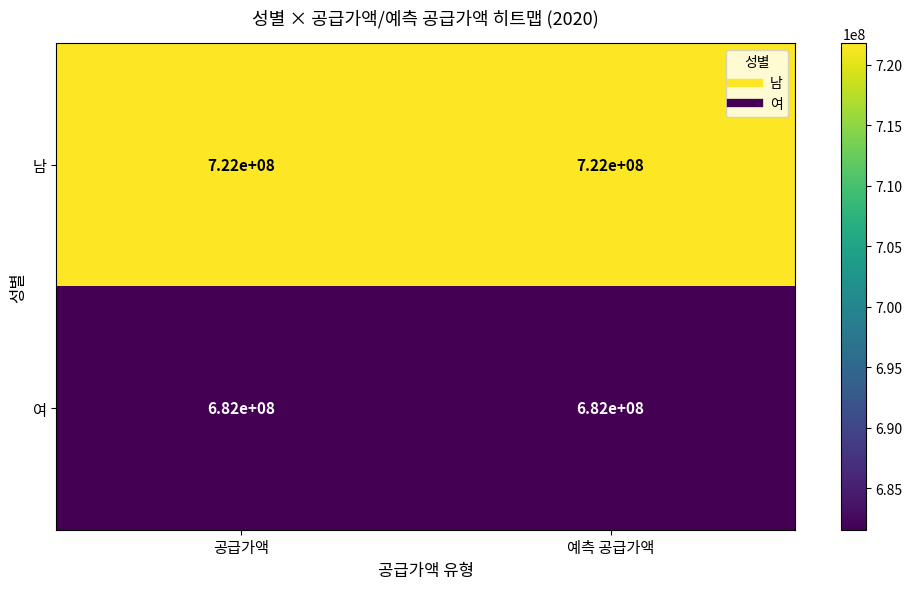

Reading left to right, transcribe all the data shown in this chart.

남: 공급가액=722000000	예측 공급가액=722000000
여: 공급가액=682000000	예측 공급가액=682000000